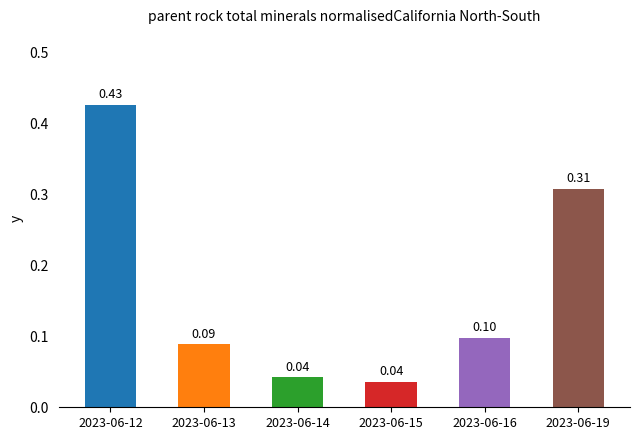

Between 2023-06-16 and 2023-06-19, which is larger?

2023-06-19